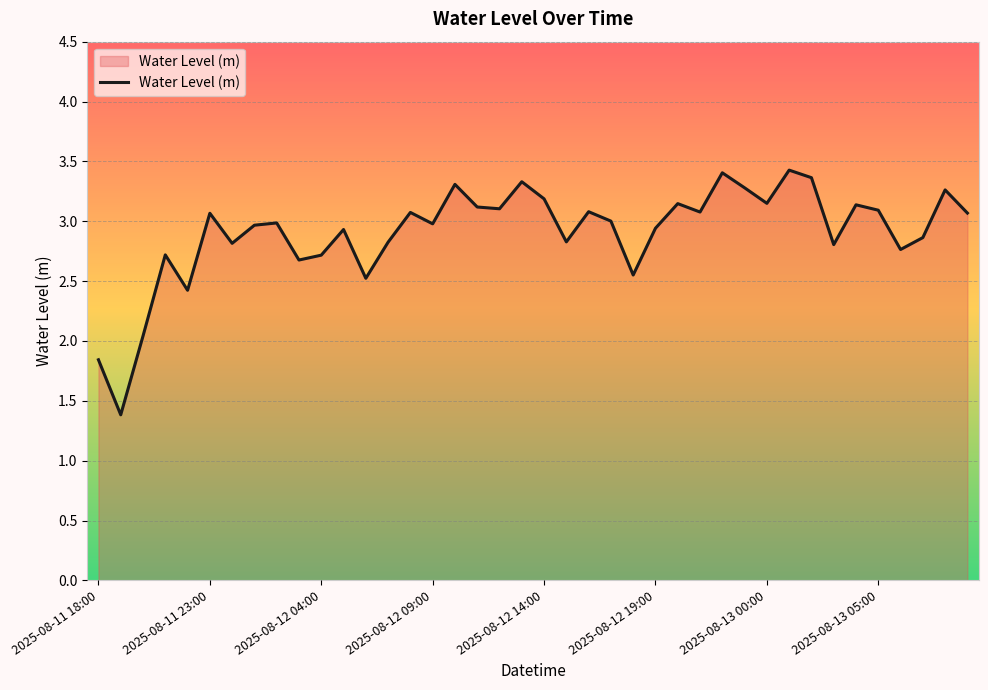

What is the difference between the maximum and minimum values?

2.0